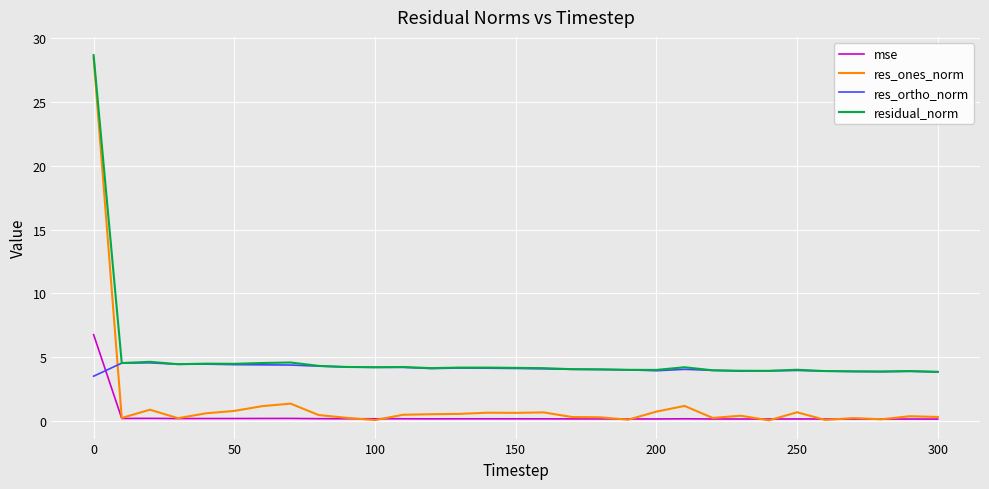

What is the sum of all res_ortho_norm values?

126.8